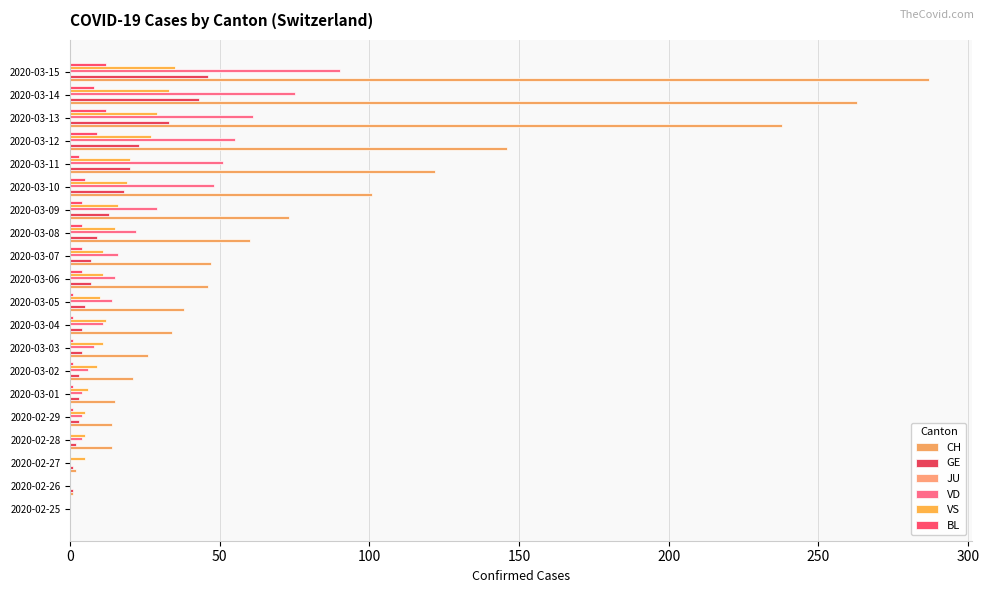

What is the highest value of the VD series?

90